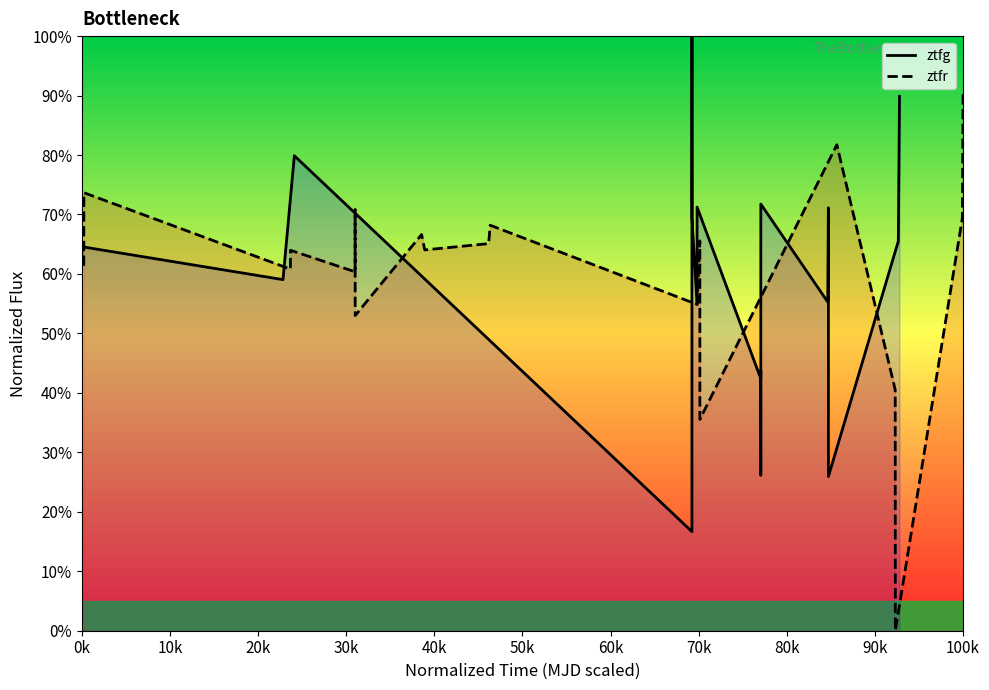

True or false: ztfr has more than 0 points higher than both neighbors.

True